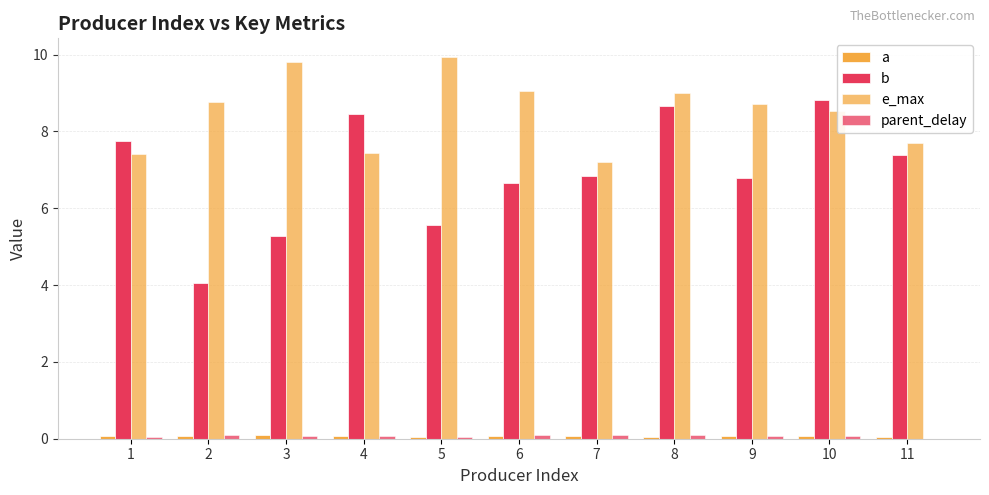

Reading left to right, transcribe all the data shown in this chart.

a: 1=0.1	2=0.1	3=0.1	4=0.1	5=0.1	6=0.1	7=0.1	8=0.1	9=0.1	10=0.1	11=0.1
b: 1=7.8	2=4.0	3=5.3	4=8.5	5=5.6	6=6.7	7=6.8	8=8.7	9=6.8	10=8.8	11=7.4
e_max: 1=7.4	2=8.8	3=9.8	4=7.4	5=9.9	6=9.1	7=7.2	8=9.0	9=8.7	10=8.5	11=7.7
parent_delay: 1=0.0	2=0.1	3=0.1	4=0.1	5=0.0	6=0.1	7=0.1	8=0.1	9=0.1	10=0.1	11=0.0